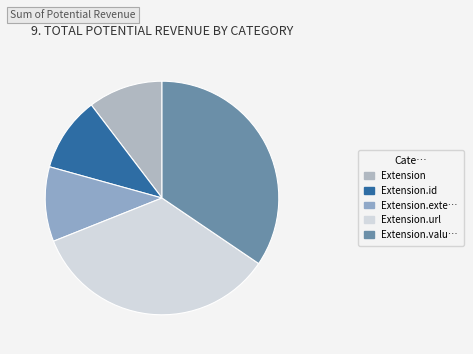

Does any single category account for the majority?

No